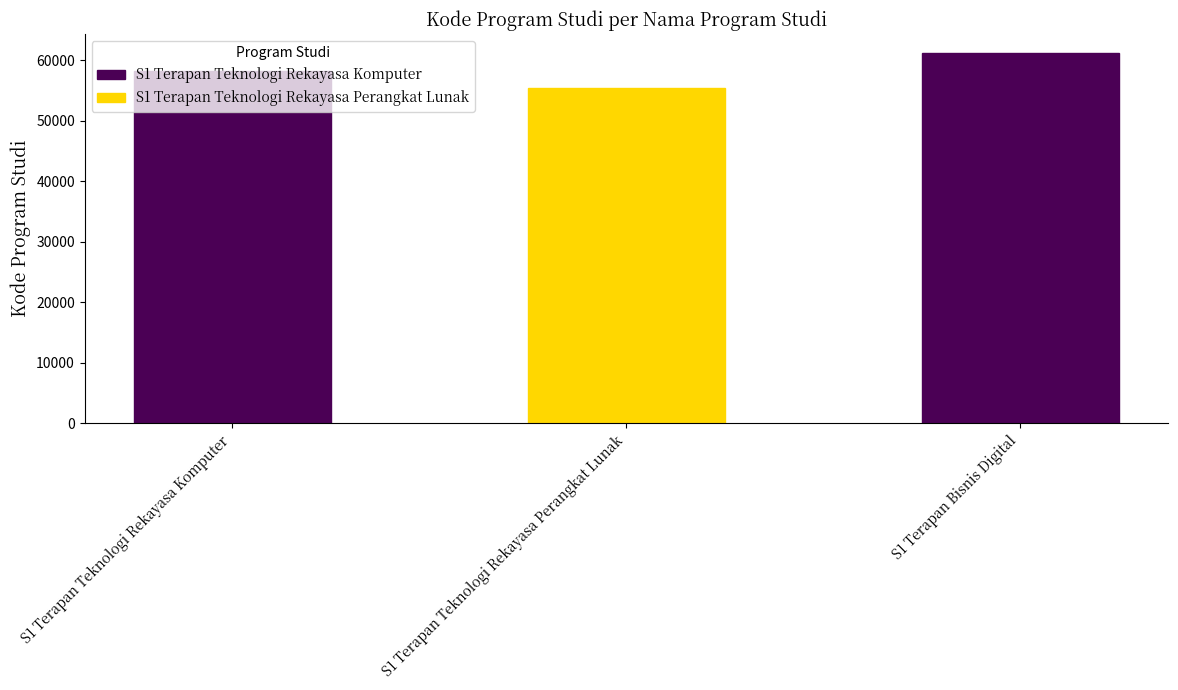

Rank the categories by value from highest to lowest.

S1 Terapan Bisnis Digital, S1 Terapan Teknologi Rekayasa Komputer, S1 Terapan Teknologi Rekayasa Perangkat Lunak